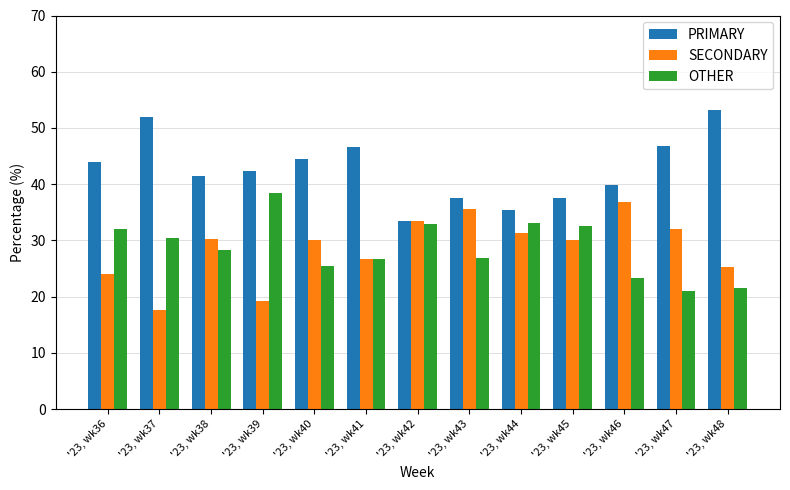

What is the sum of the SECONDARY values at '23, wk43 and '23, wk47?

67.7